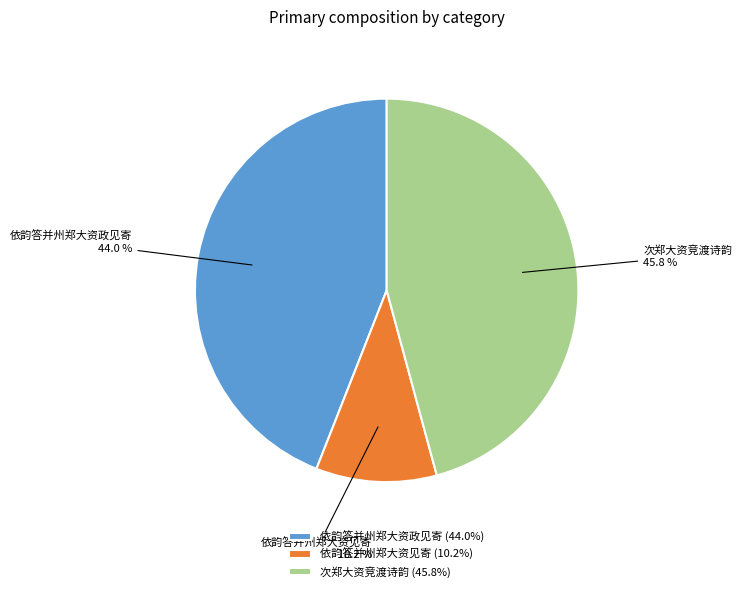

Rank the categories by value from lowest to highest.

依韵答并州郑大资见寄, 依韵答并州郑大资政见寄, 次郑大资竞渡诗韵